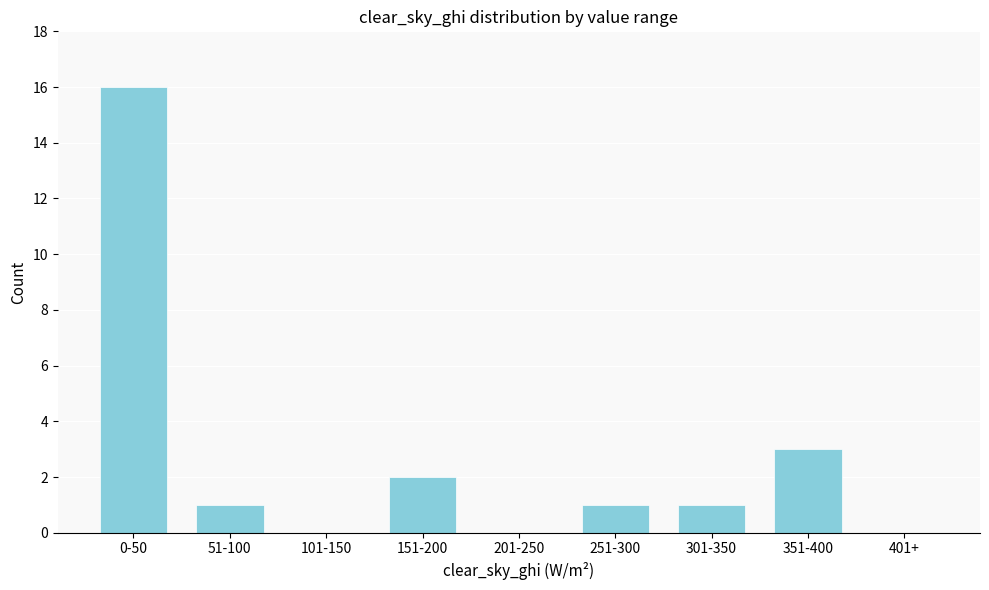

Which label corresponds to the largest value in the chart?

0-50